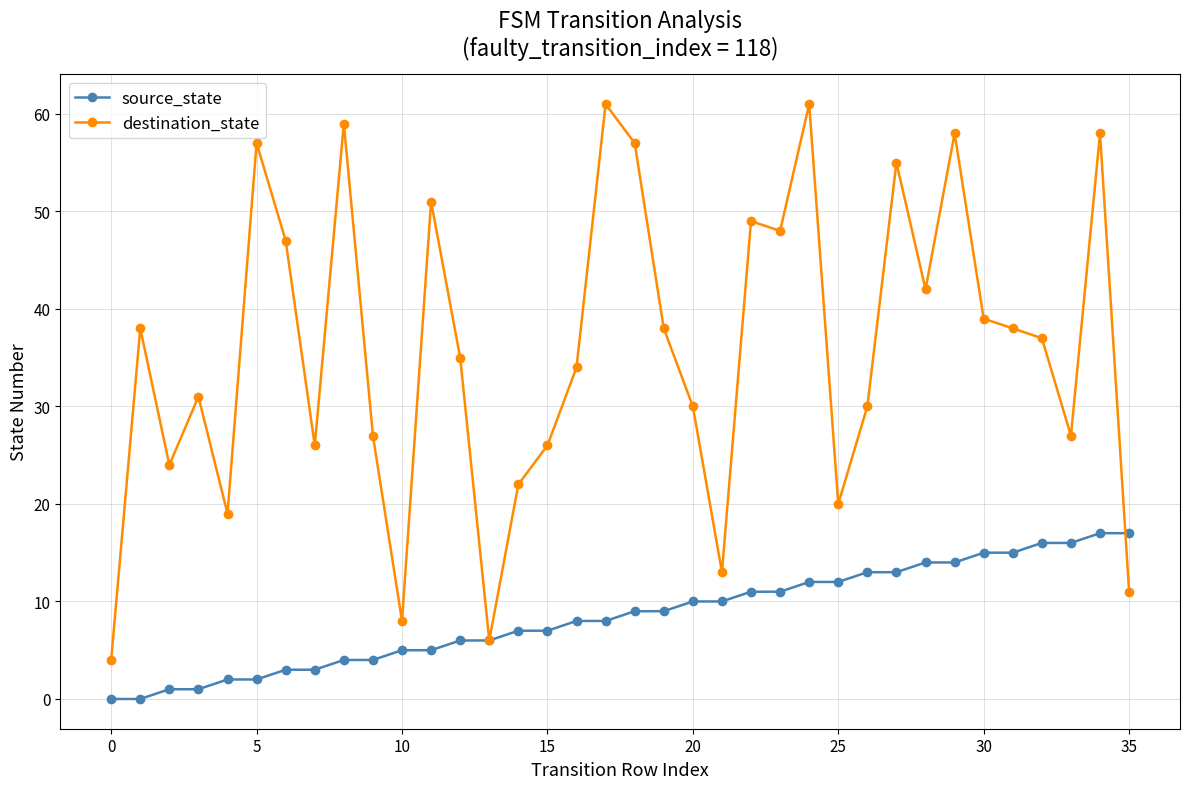

Rank the series by their average value, from highest to lowest.

destination_state, source_state